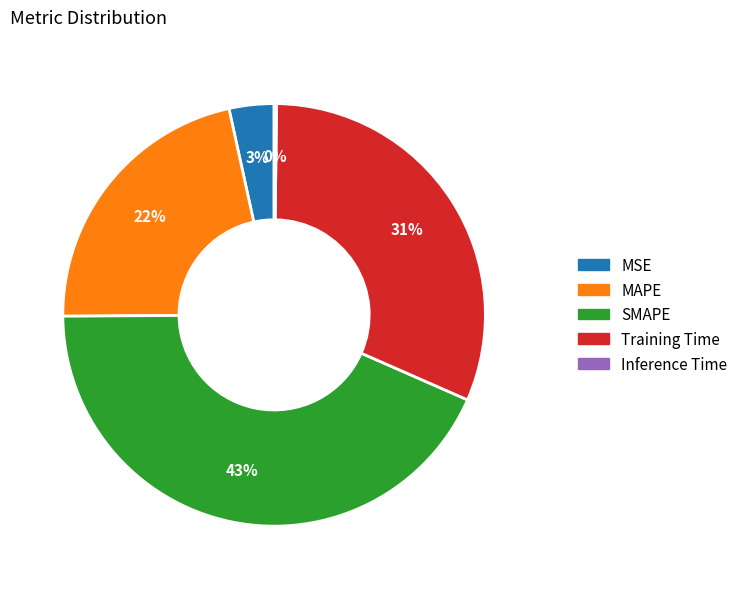

Which slice is the largest?

SMAPE